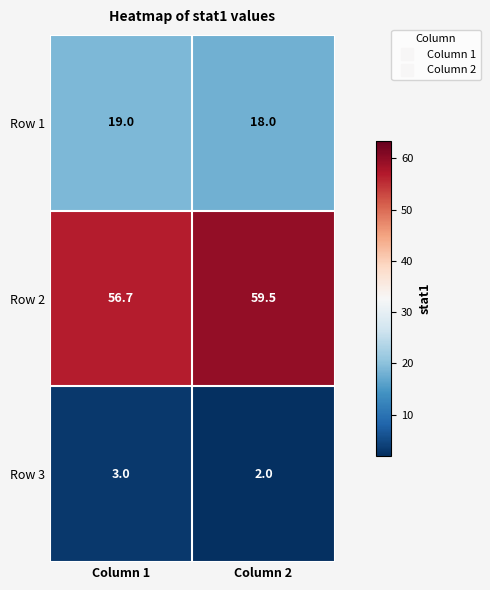

Reading left to right, what are all the values shown in this chart?

Row 1: Column 1=19.0	Column 2=18.0
Row 2: Column 1=56.7	Column 2=59.5
Row 3: Column 1=3.0	Column 2=2.0